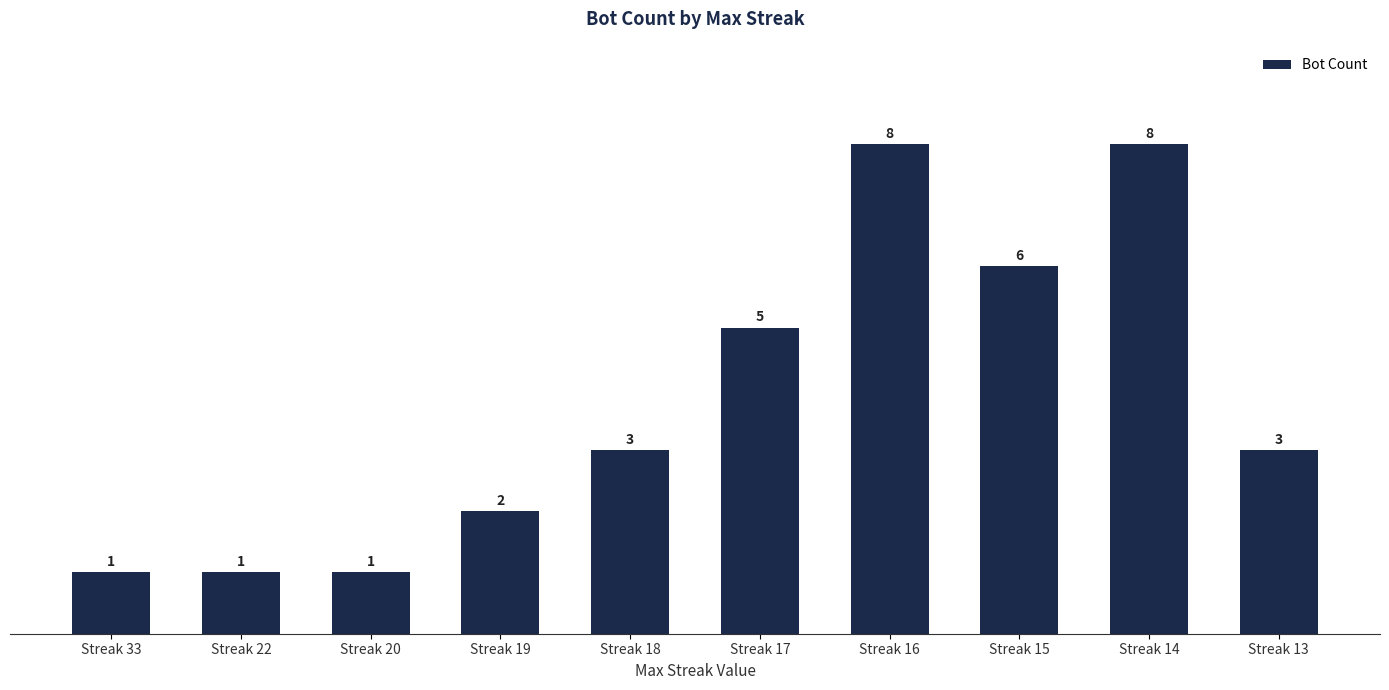

How many categories are shown in the chart?

10